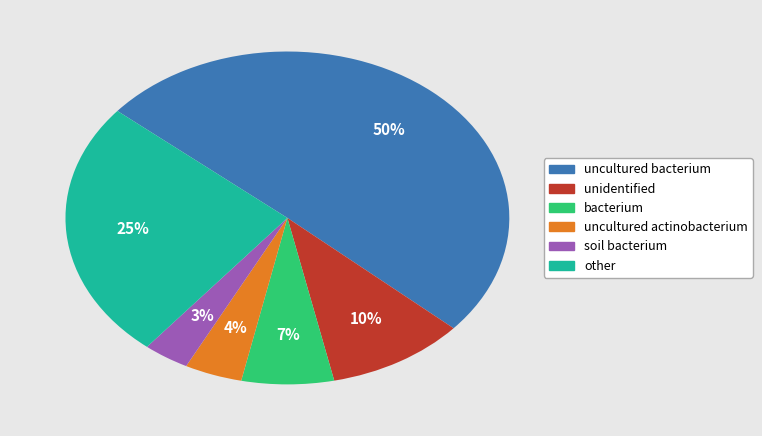

Which category has the smallest portion of the pie?

soil bacterium